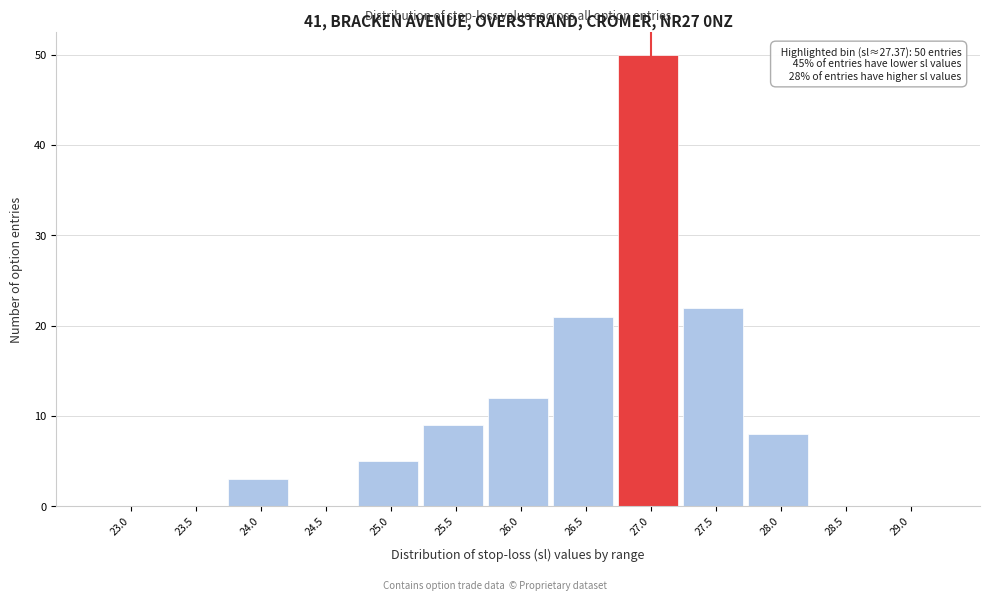

Reading left to right, what are all the values shown in this chart?

23.0=0	23.5=0	24.0=3	24.5=0	25.0=5	25.5=9	26.0=12	26.5=21	27.0=50	27.5=22	28.0=8	28.5=0	29.0=0